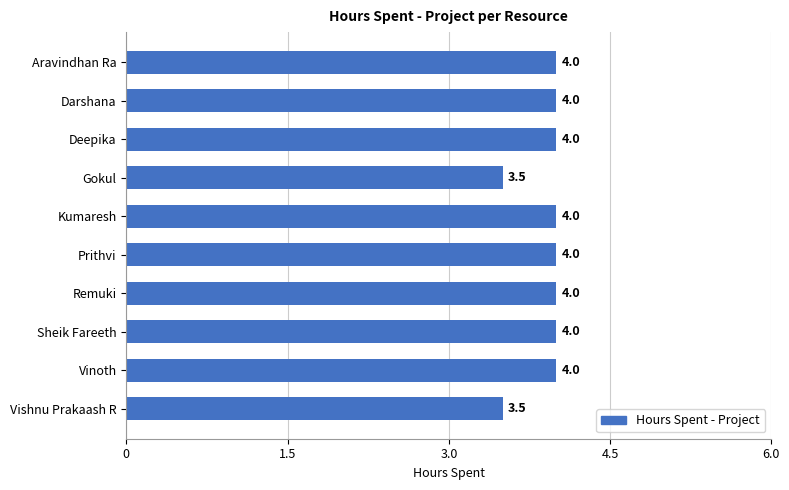

Does the chart contain stacked bars?

No